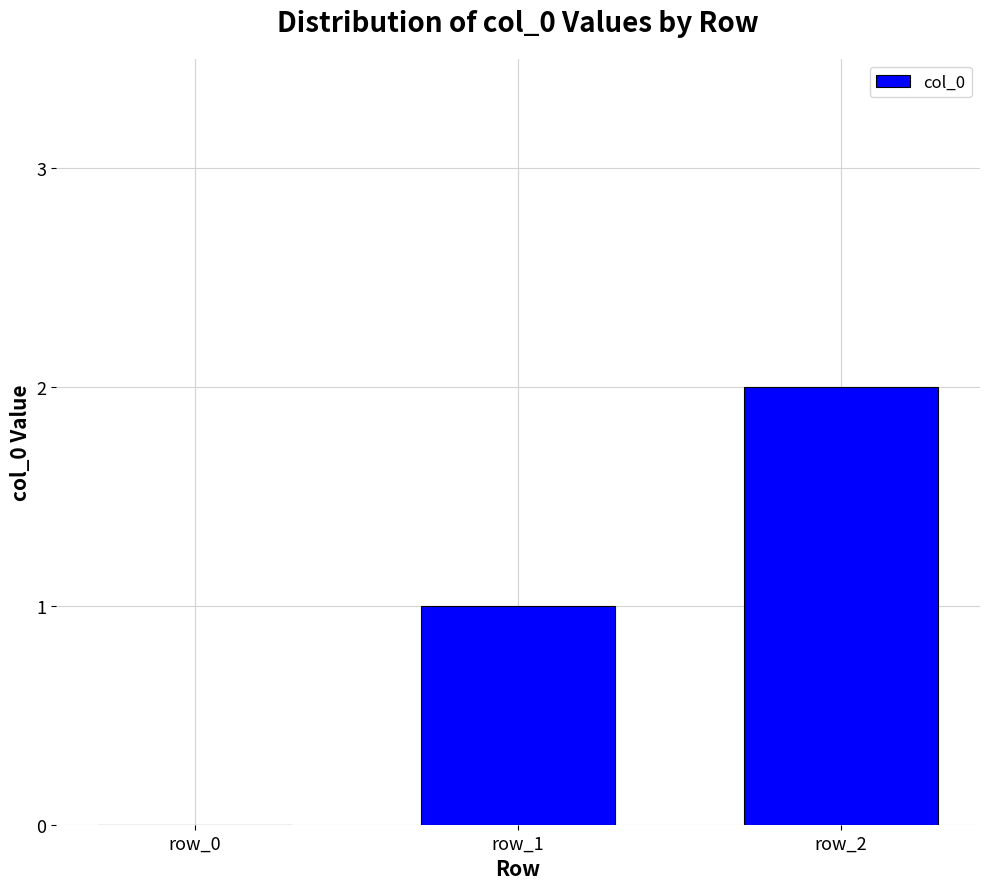

True or false: the data shows 0 at row_0.

True